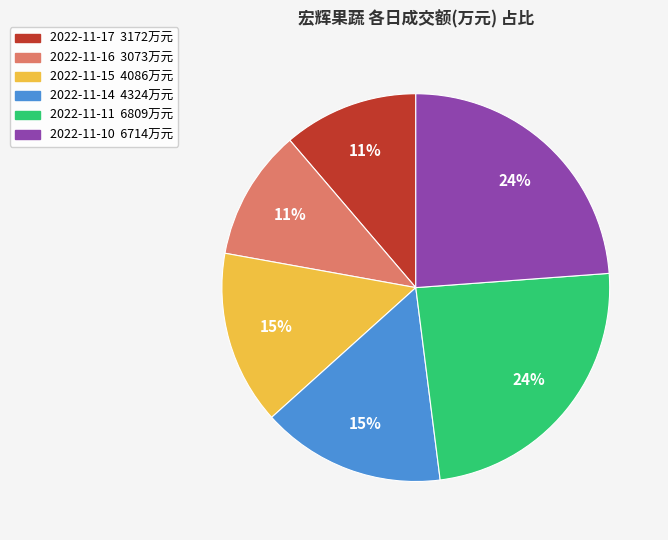

Is it true that 2022-11-17 is 25% of the pie?

False